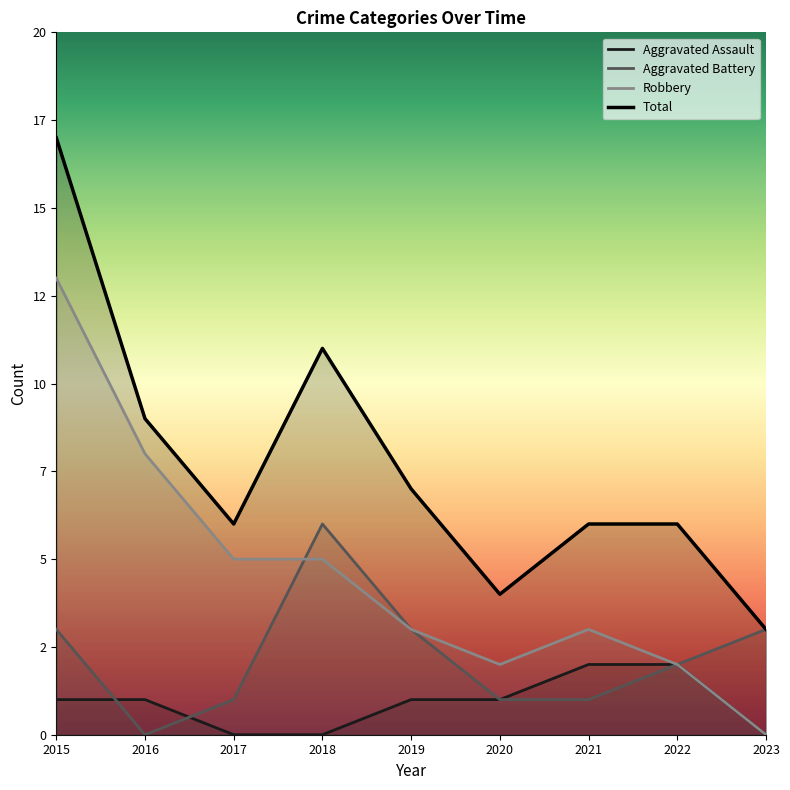

At how many categories does at least one series exceed 13?

1